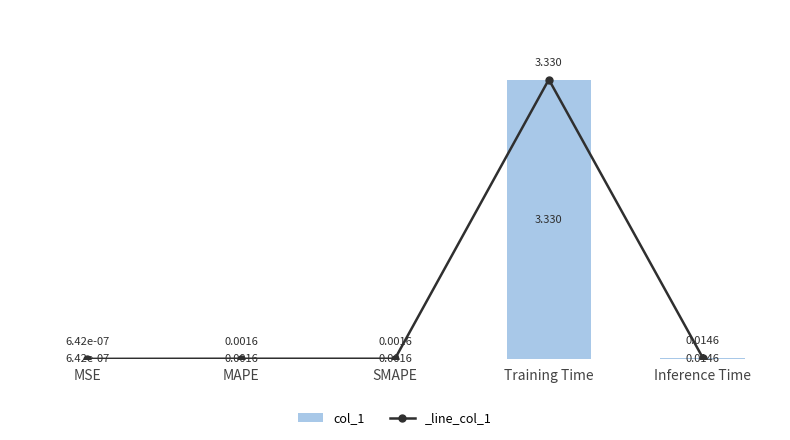

The chart shows a value of 0.0 at MAPE. True or false?

True